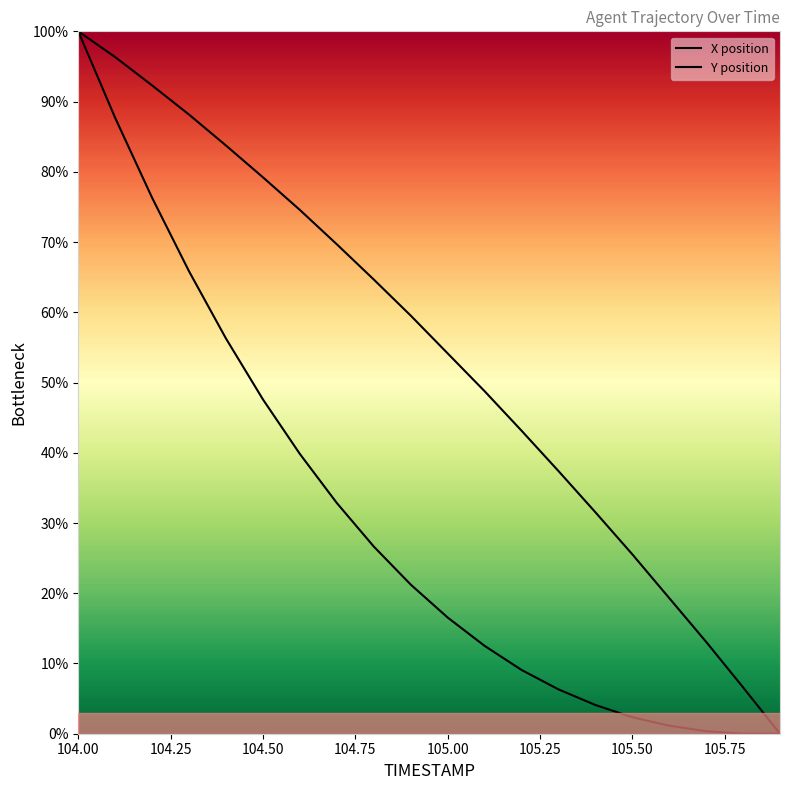

At which category is the sum across all series the highest?

104.00